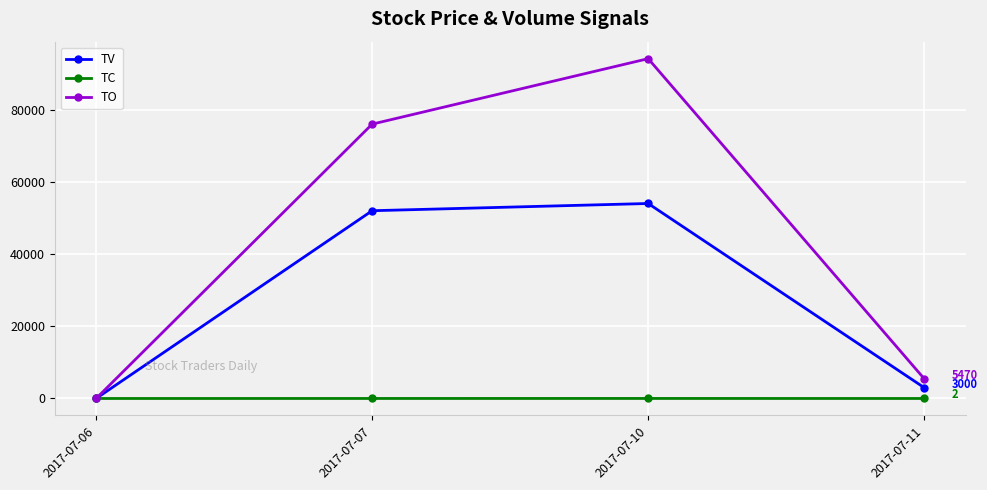

Which series has the largest total across all categories?

TO